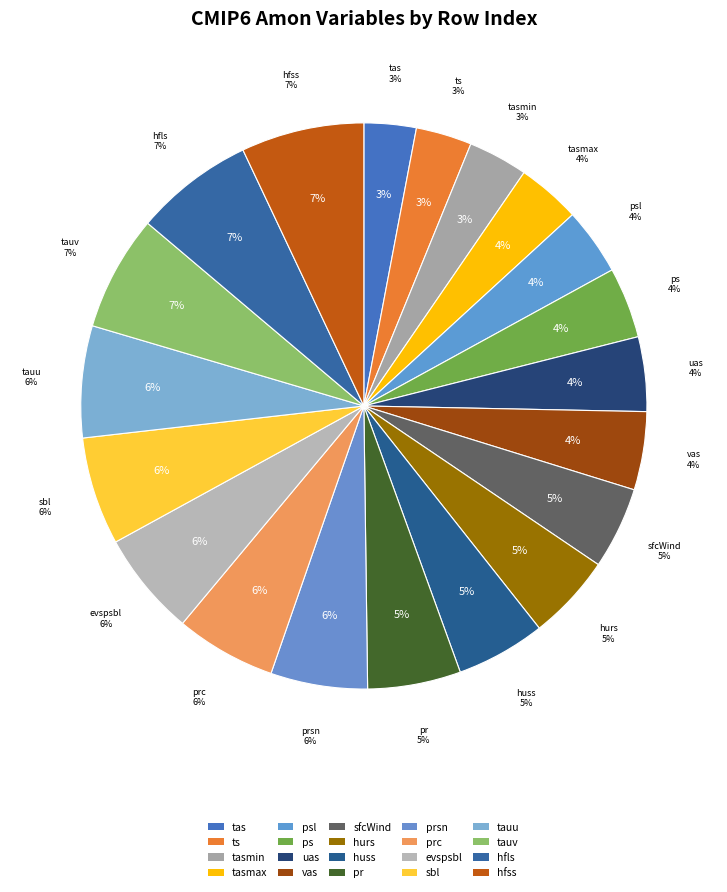

What portion of the pie excludes sbl?

93.8%